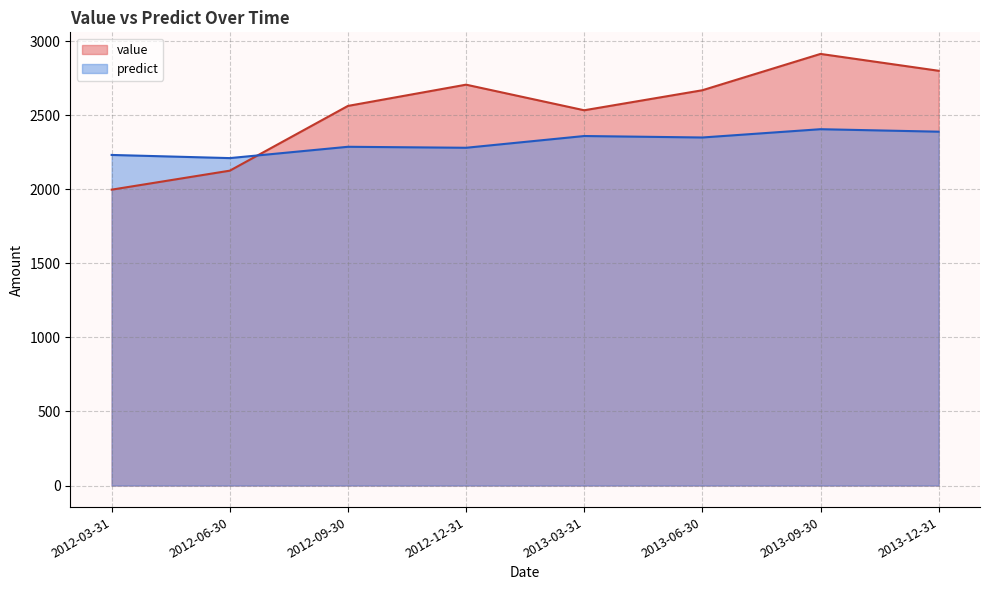

What is the sum of the predict values at 2013-09-30 and 2012-09-30?

4694.8